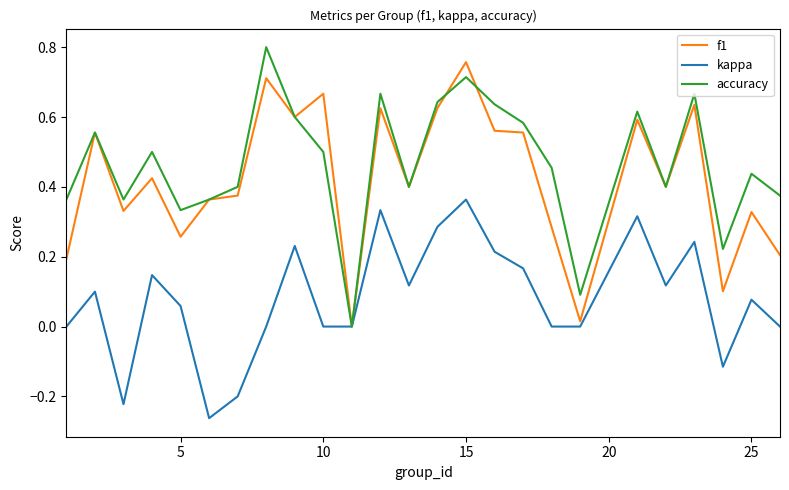

What are all the series names shown in the legend?

f1, kappa, accuracy